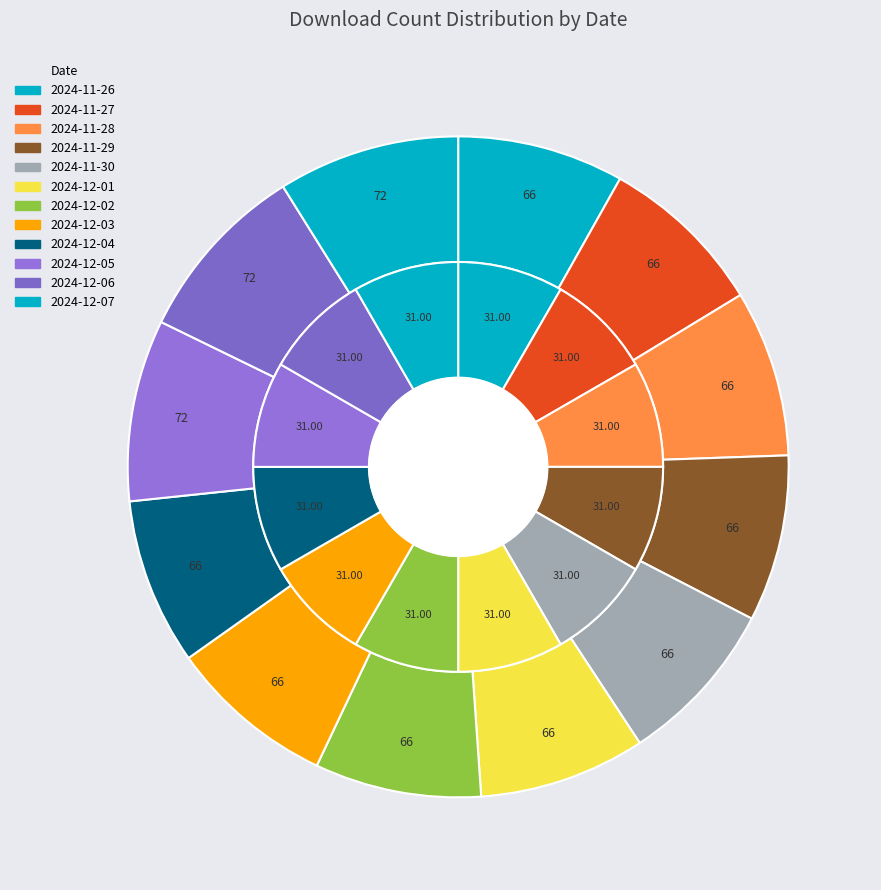

To the nearest percent, what percentage of the pie is 2024-12-02?

8%